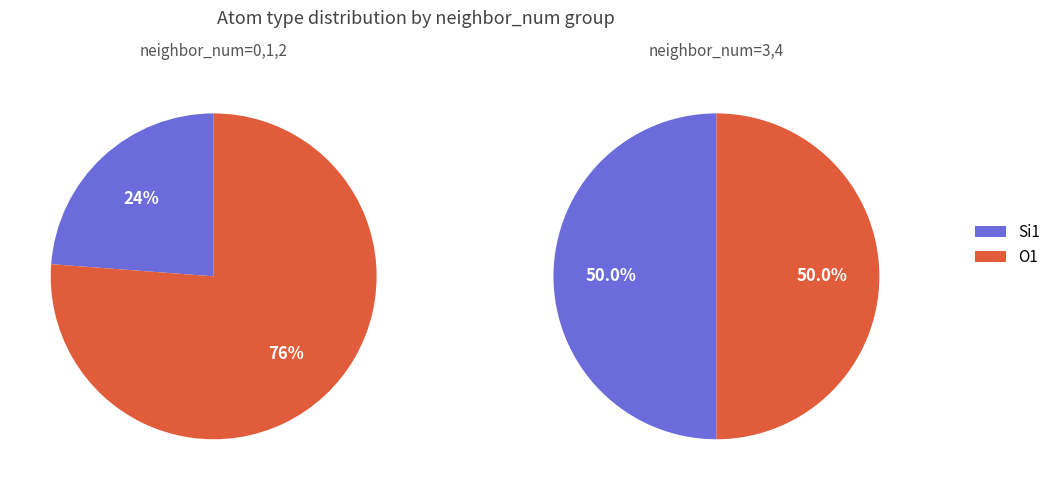

Rank the categories by neighbor_num=3 value from highest to lowest.

0, 1